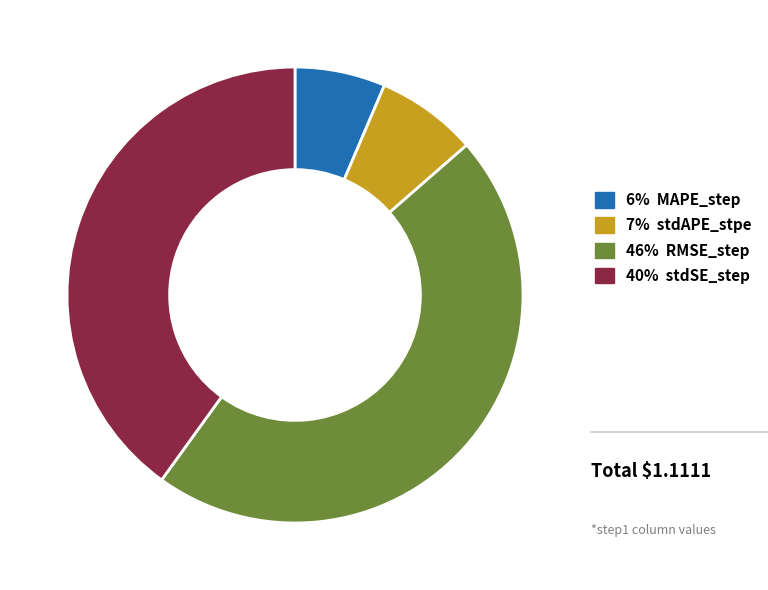

Which has a higher value, 40% stdSE_step or 6% MAPE_step?

40% stdSE_step